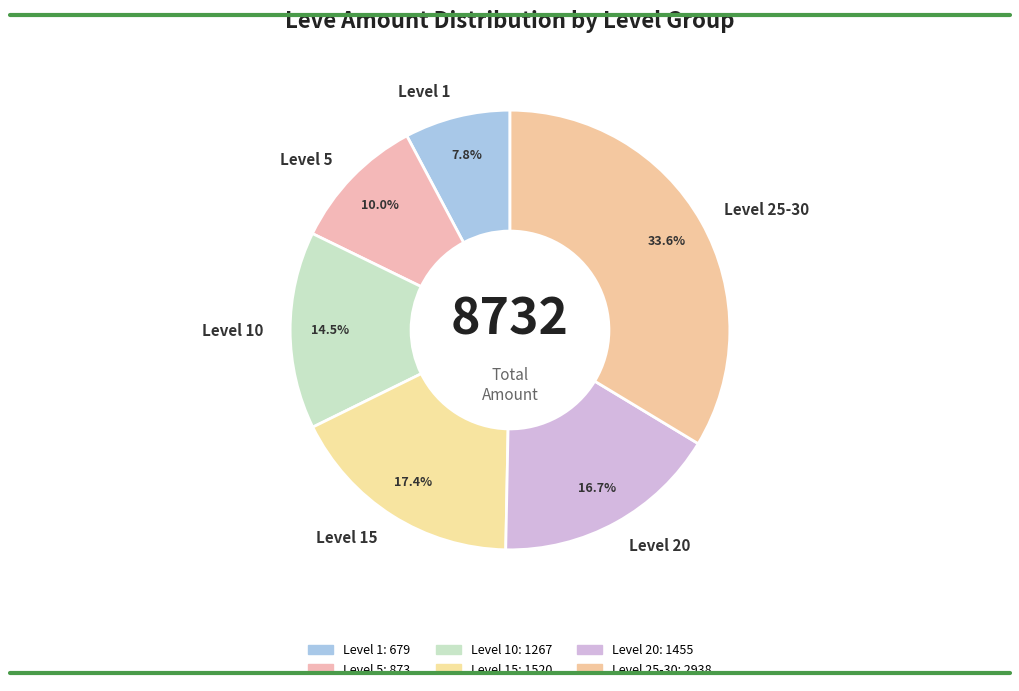

Does Level 15 account for over 50% of the chart?

No